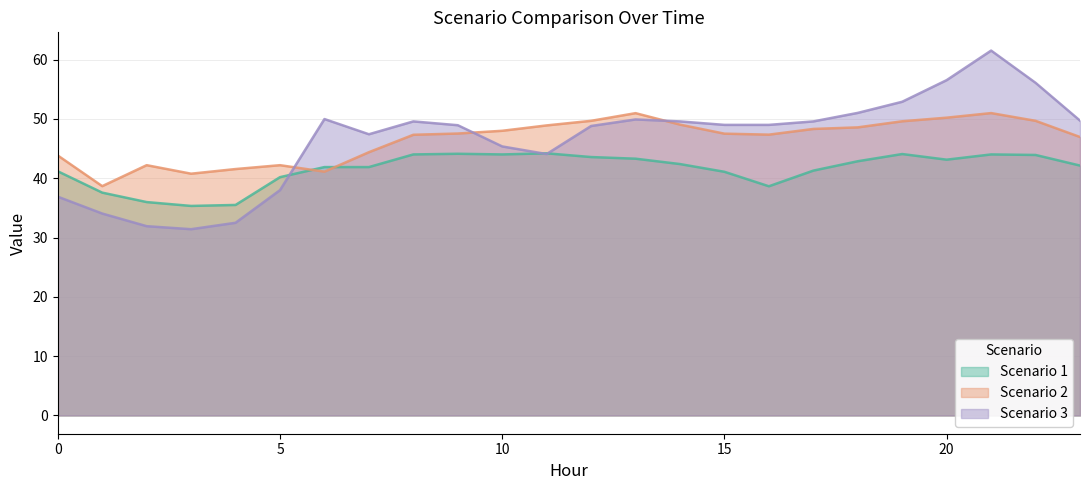

The value of Scenario 2 at 21 is 51.0. True or false?

True